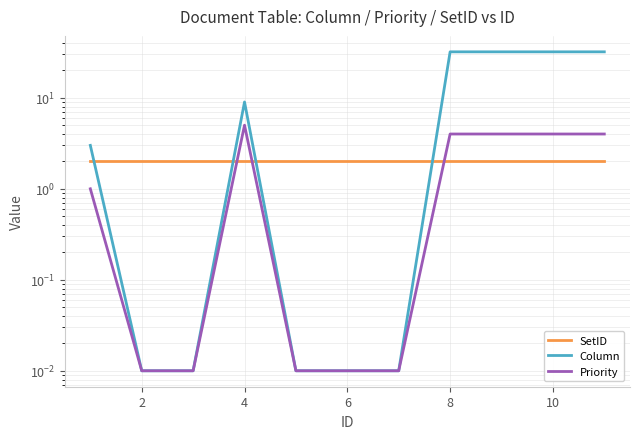

Between 4 and 10, which series saw the biggest shift?

Column